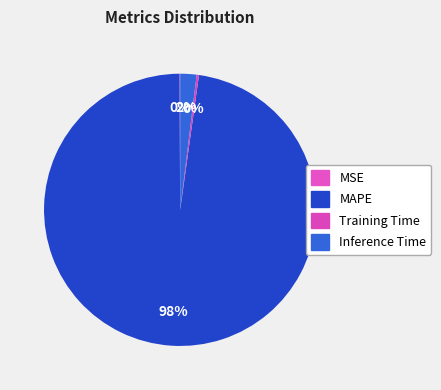

Count the number of slices in the pie.

4